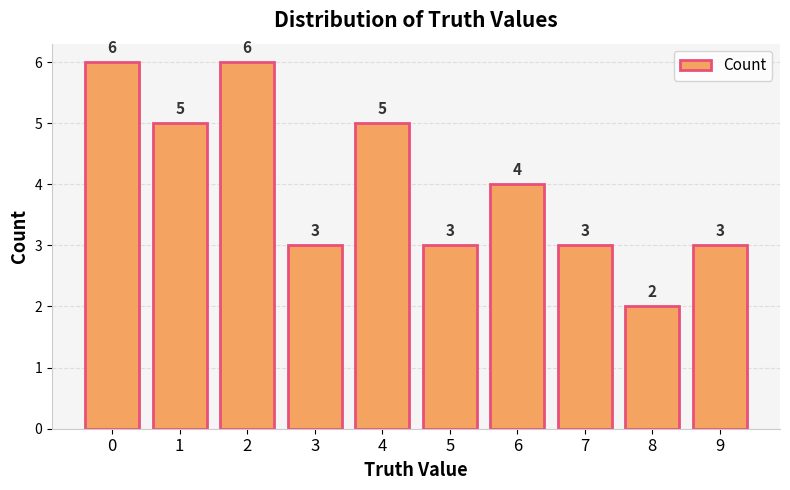

What is the minimum value shown in the chart?

2